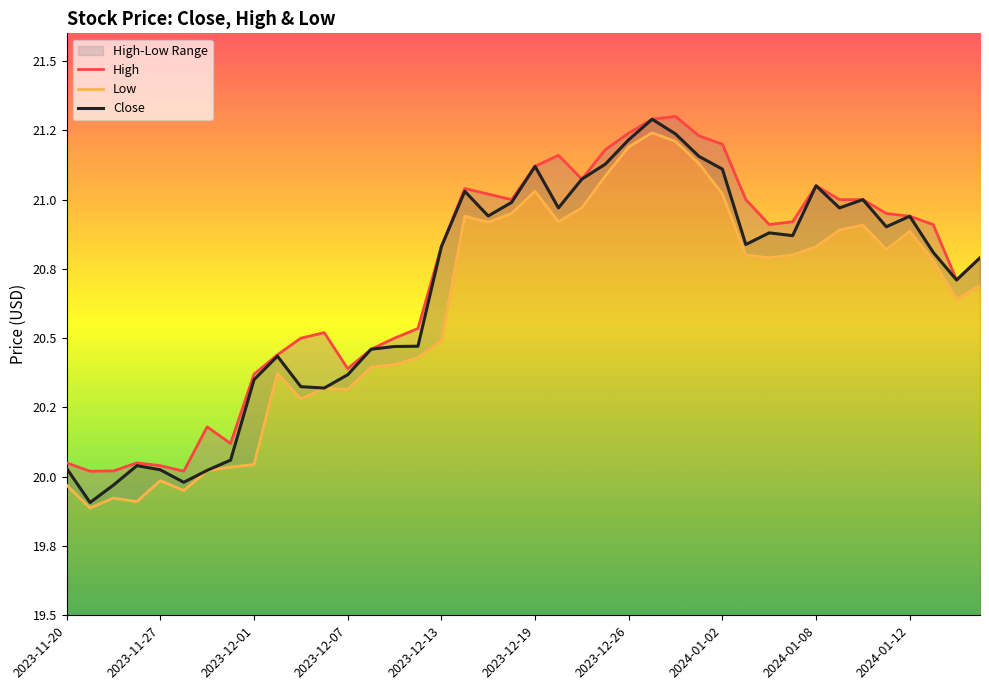

True or false: Close has more than 1 points higher than both neighbors.

True